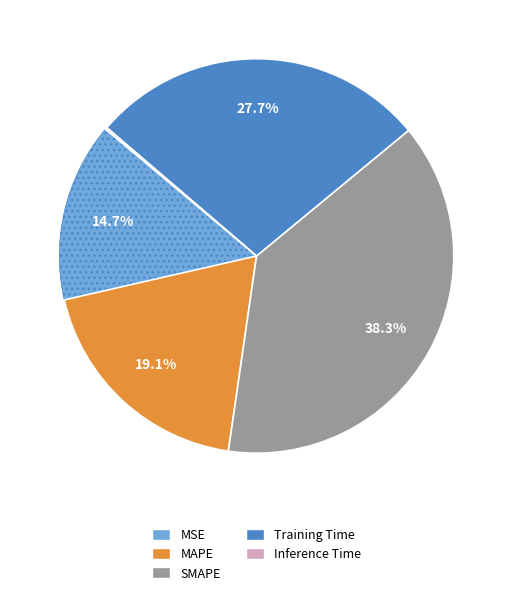

Does Training Time represent more than half of the total?

No